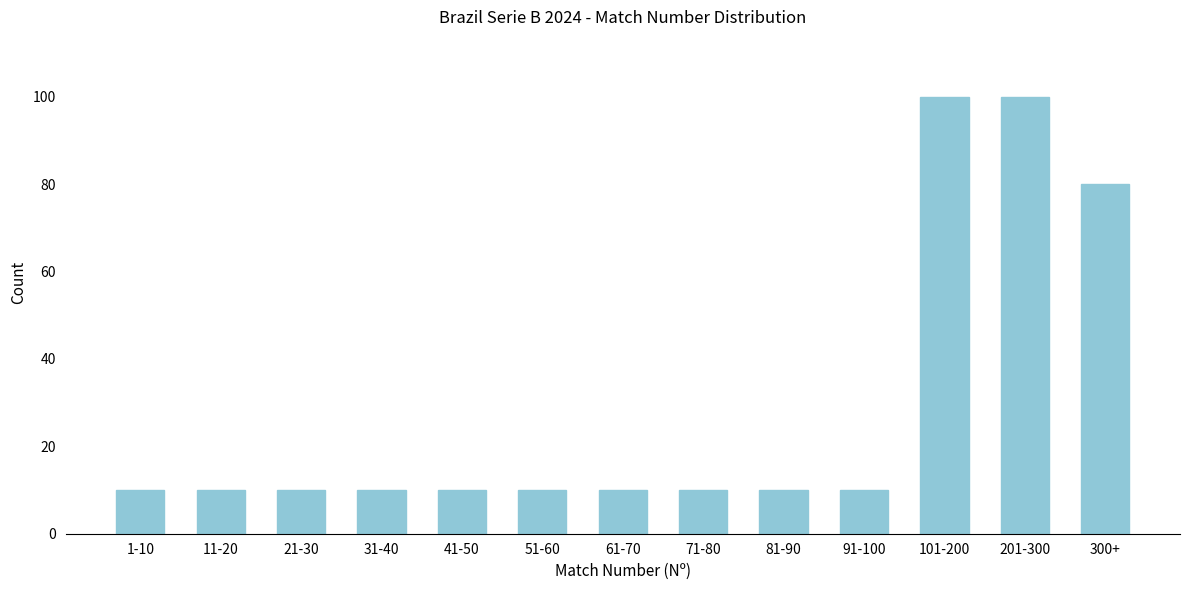

Reading left to right, transcribe all the data shown in this chart.

1-10=10	11-20=10	21-30=10	31-40=10	41-50=10	51-60=10	61-70=10	71-80=10	81-90=10	91-100=10	101-200=100	201-300=100	300+=80